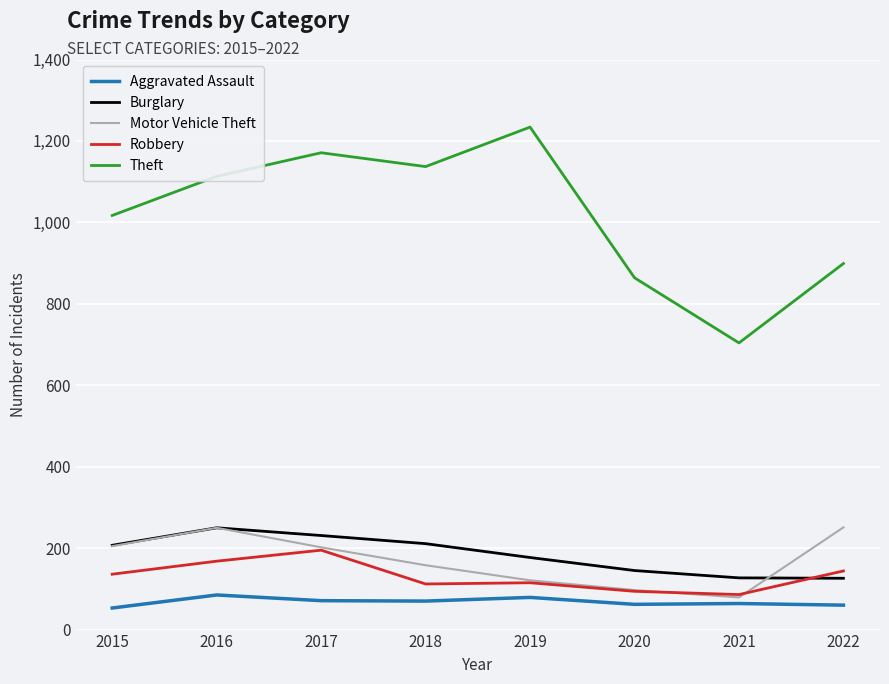

What is the smallest value displayed?

53